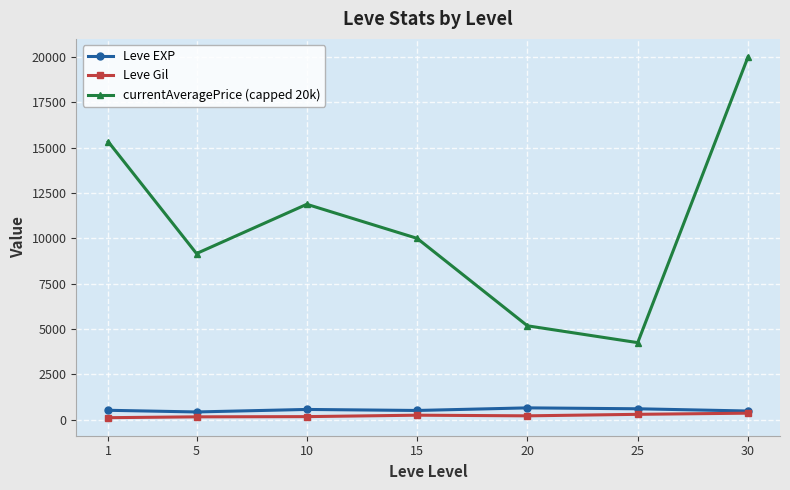

What is the maximum value for currentAveragePrice (capped 20k)?

20000.0